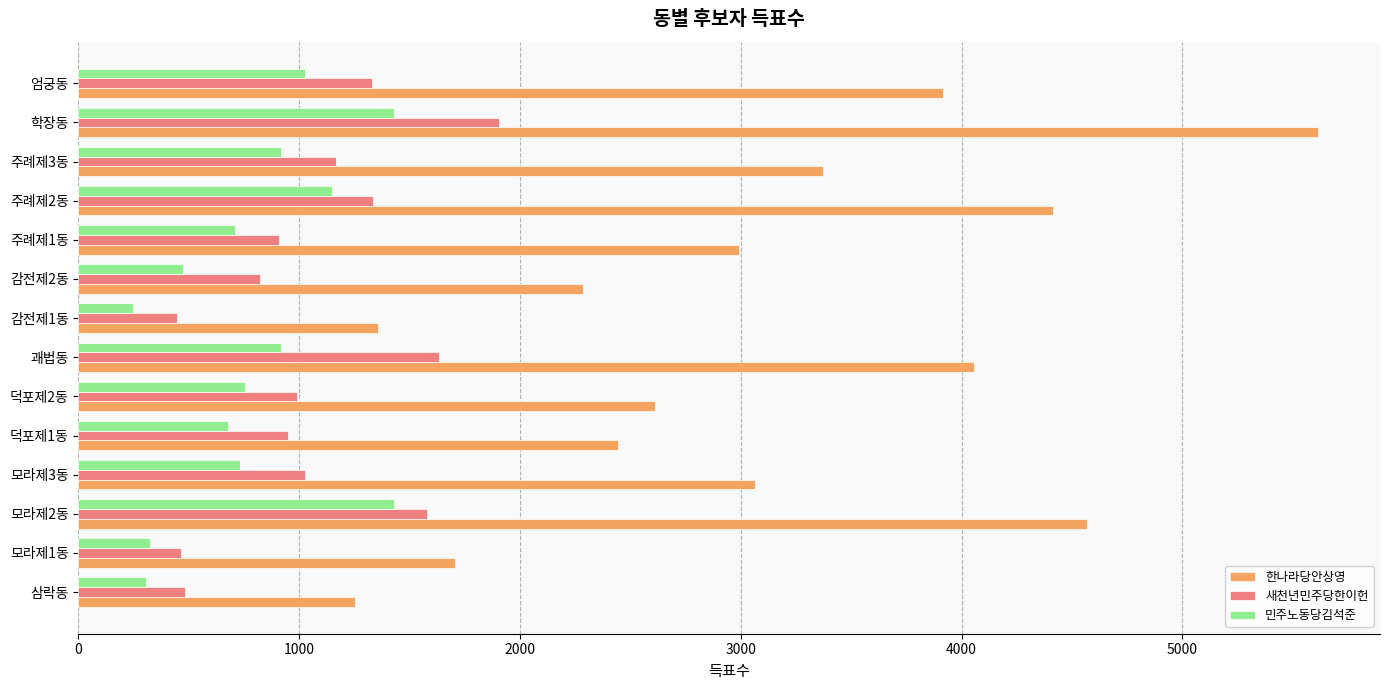

What is the spread (max minus min) of values at 모라제3동?

2332